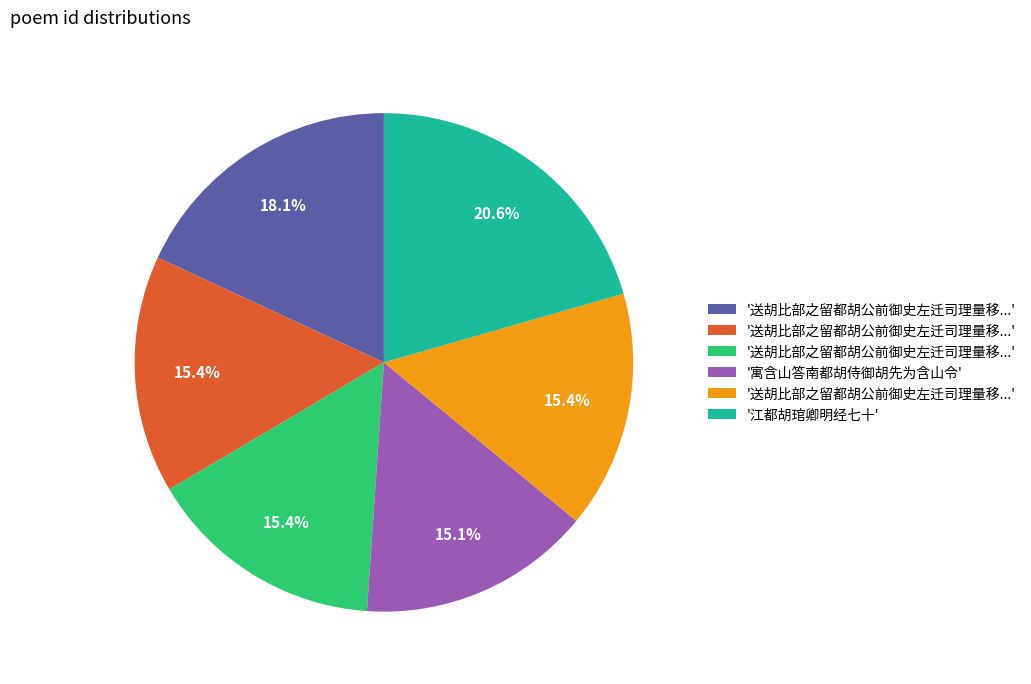

How many segments does this pie chart have?

6